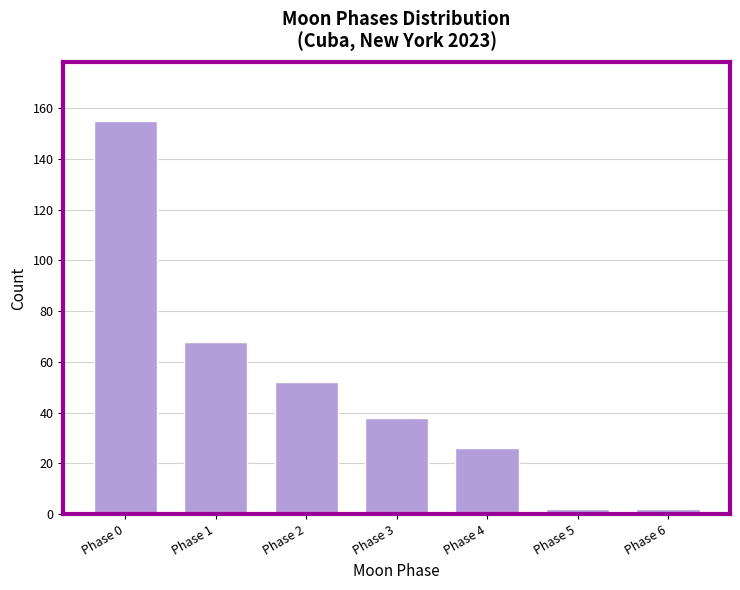

Reading left to right, what are all the values shown in this chart?

Phase 0=155	Phase 1=68	Phase 2=52	Phase 3=38	Phase 4=26	Phase 5=2	Phase 6=2